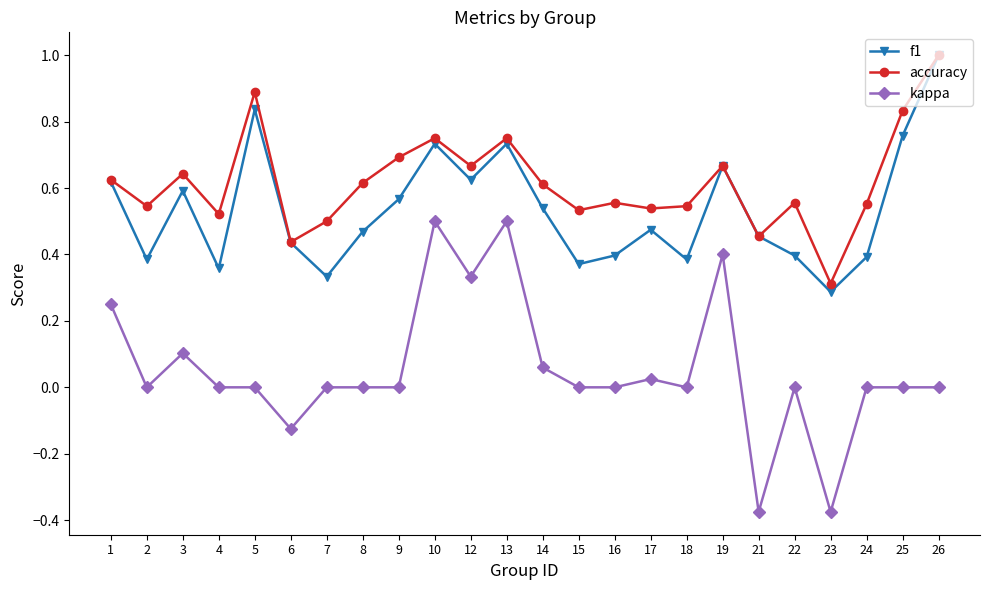

The value of accuracy at 26 is 1.0. True or false?

True